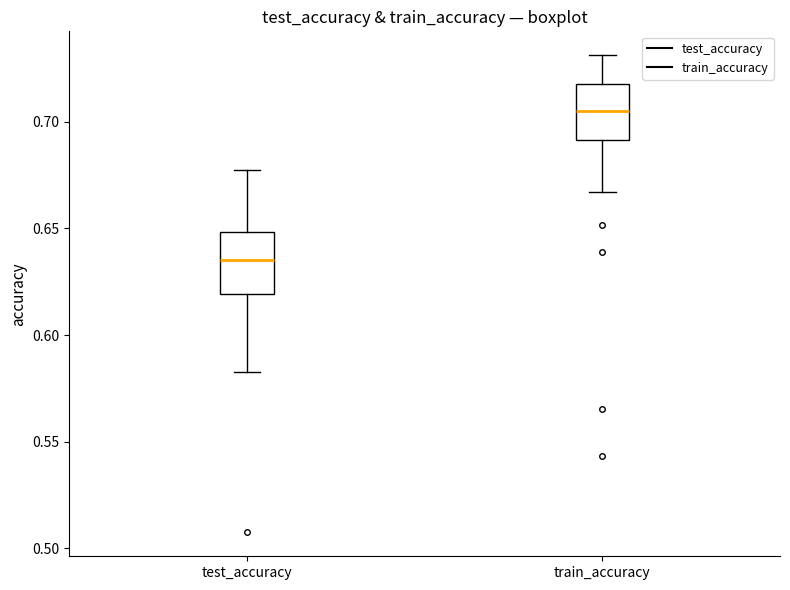

Which box has the highest median line?

train_accuracy